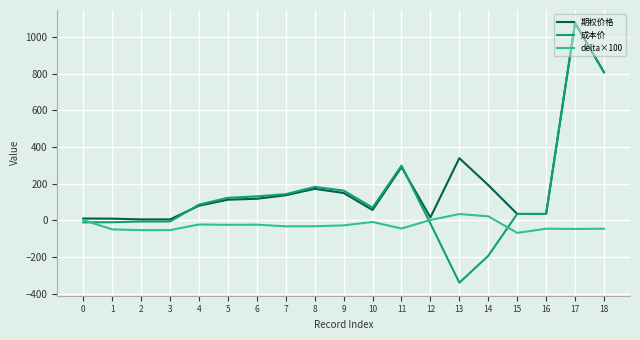

What is the minimum value for 期权价格?

5.8